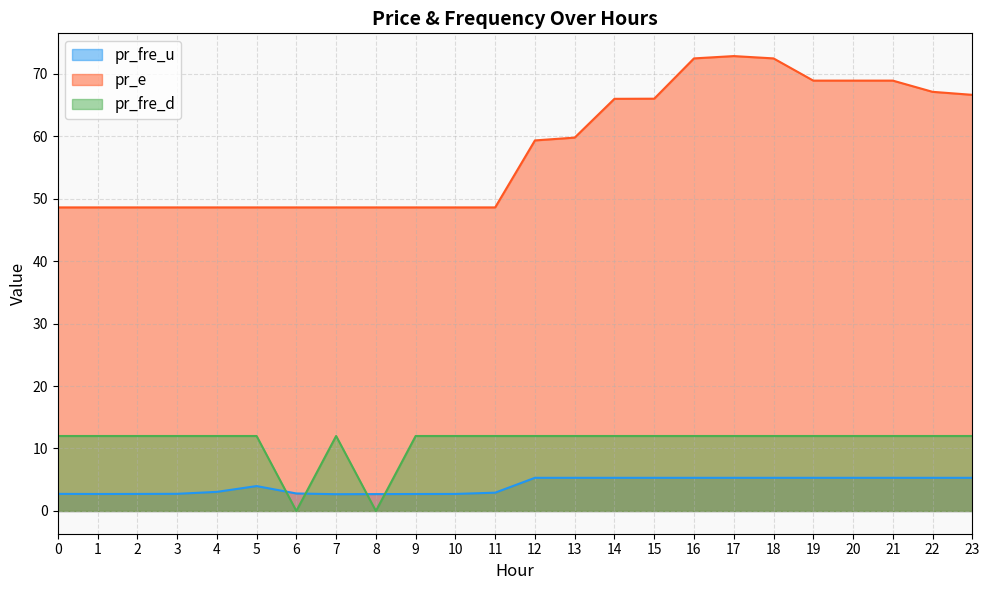

How many series are shown in this chart?

3